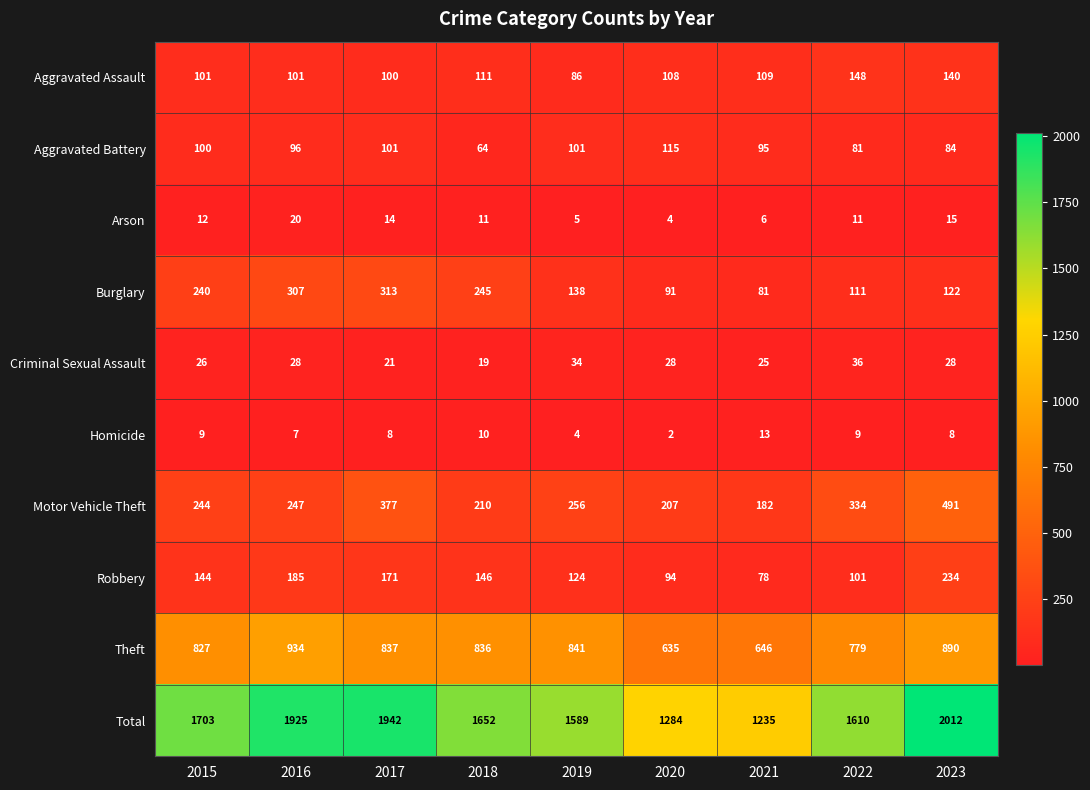

At 2017, list the series in order from smallest to largest.

Homicide, Arson, Criminal Sexual Assault, Aggravated Assault, Aggravated Battery, Robbery, Burglary, Motor Vehicle Theft, Theft, Total